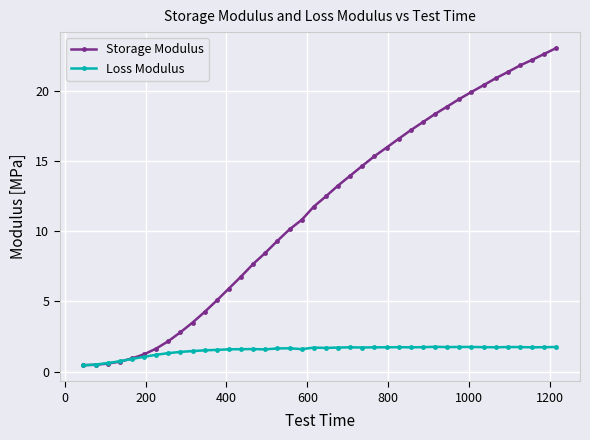

What is the value of the Storage Modulus point at the 26th from the left?

16.0